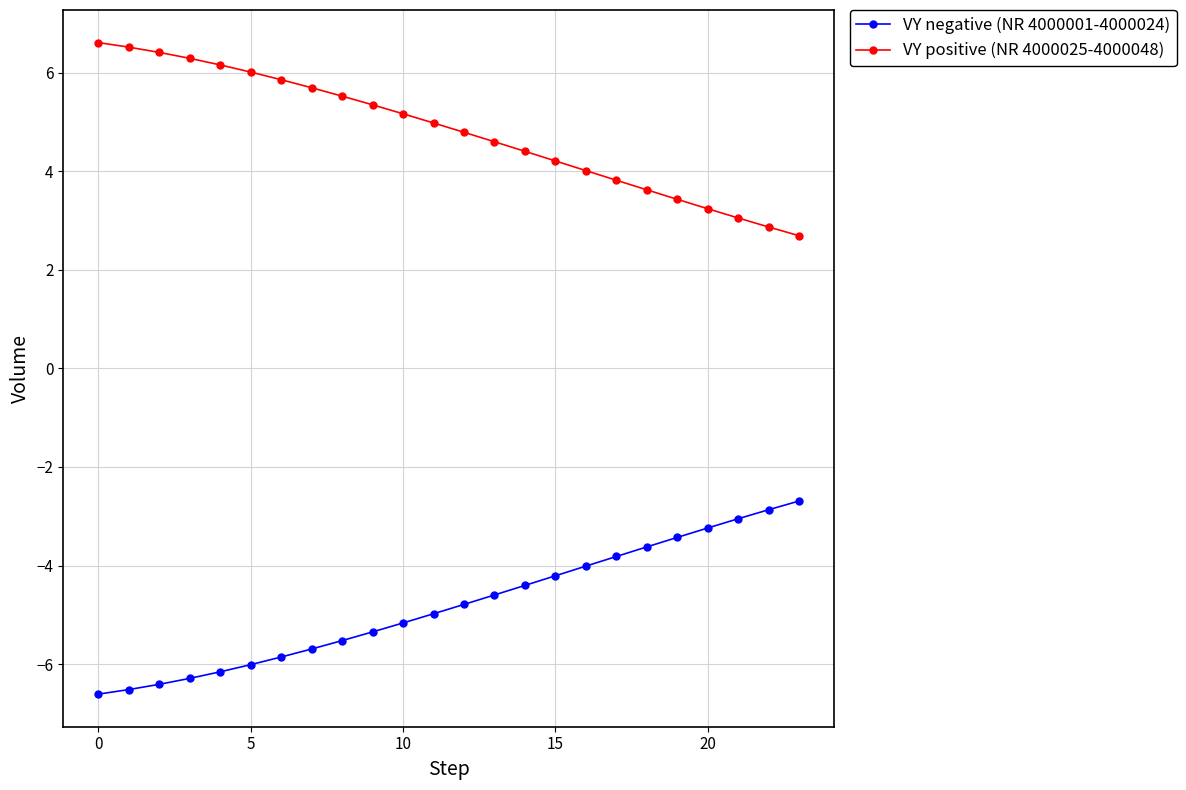

What is the difference between the maximum and second lowest values in the VY negative (NR 4000001-4000024) series?

3.8